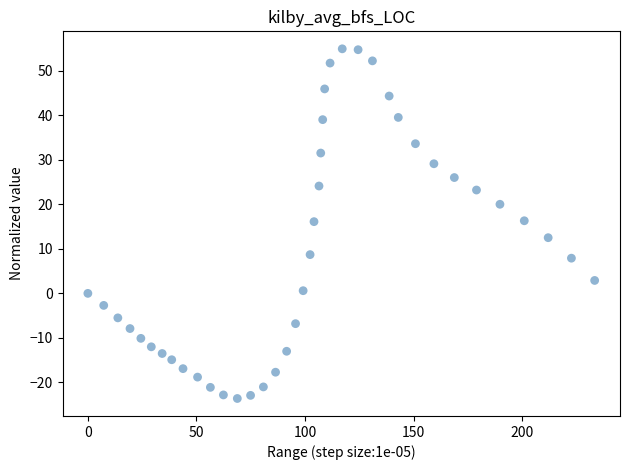

What is the range of Y values (max minus min)?

78.5